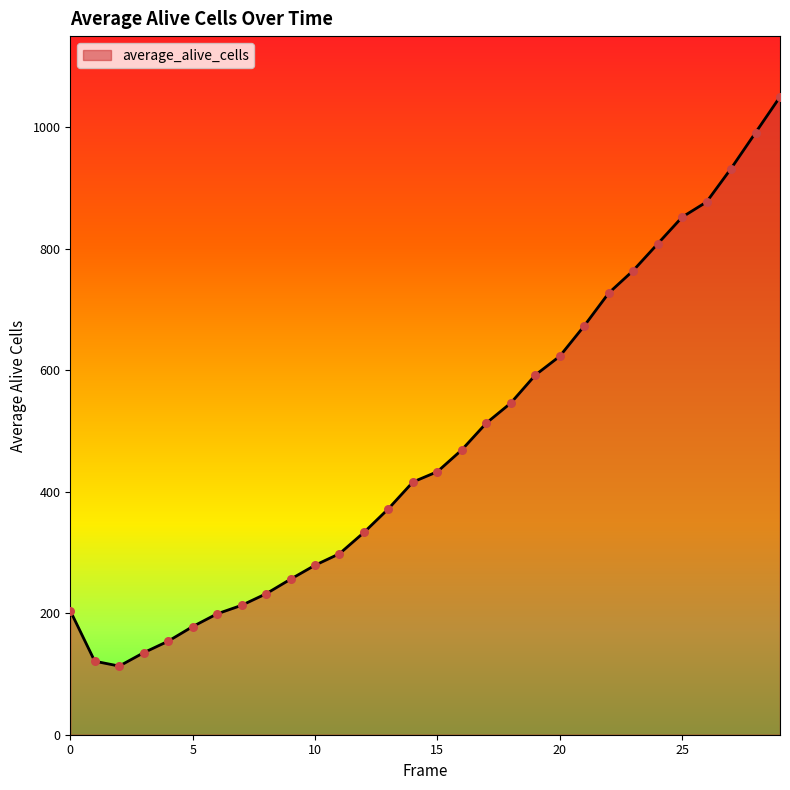

What is the difference between the maximum and minimum values?

937